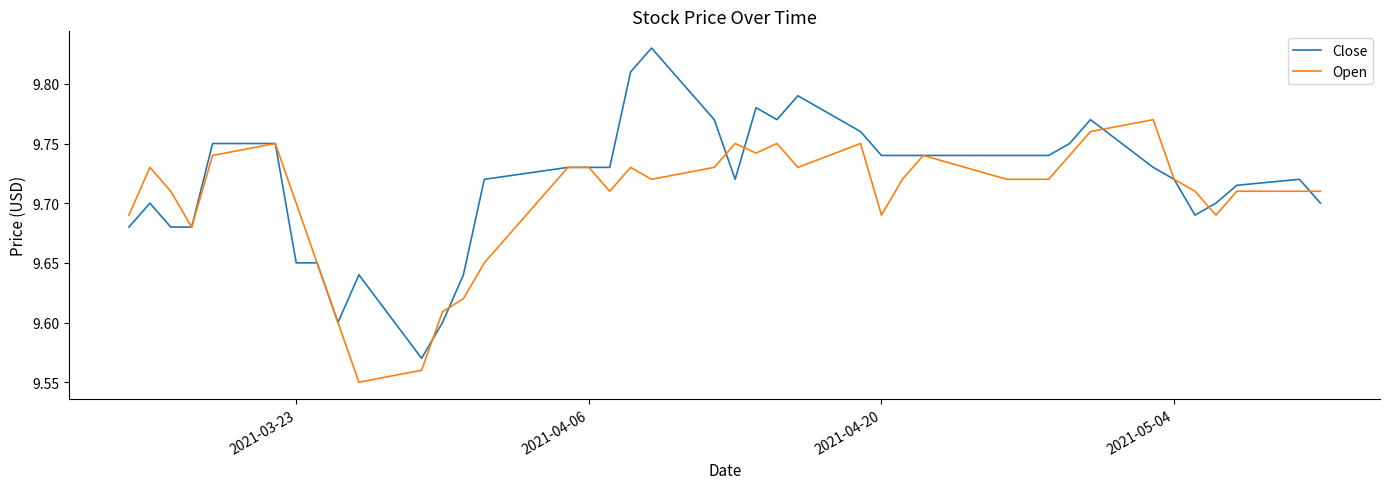

Which series has the largest total across all categories?

Close